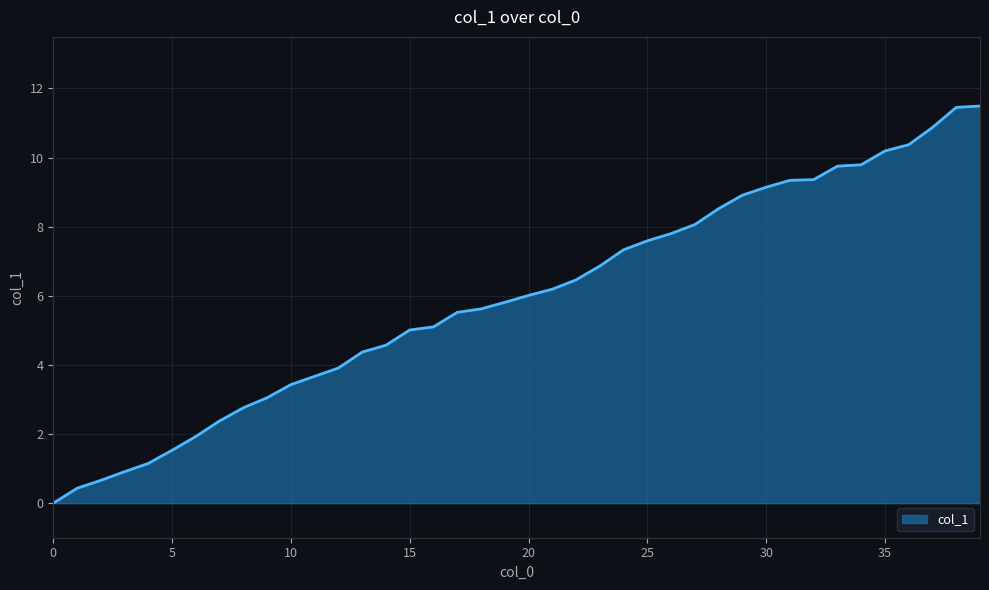

What is the difference between the maximum and minimum values?

11.5